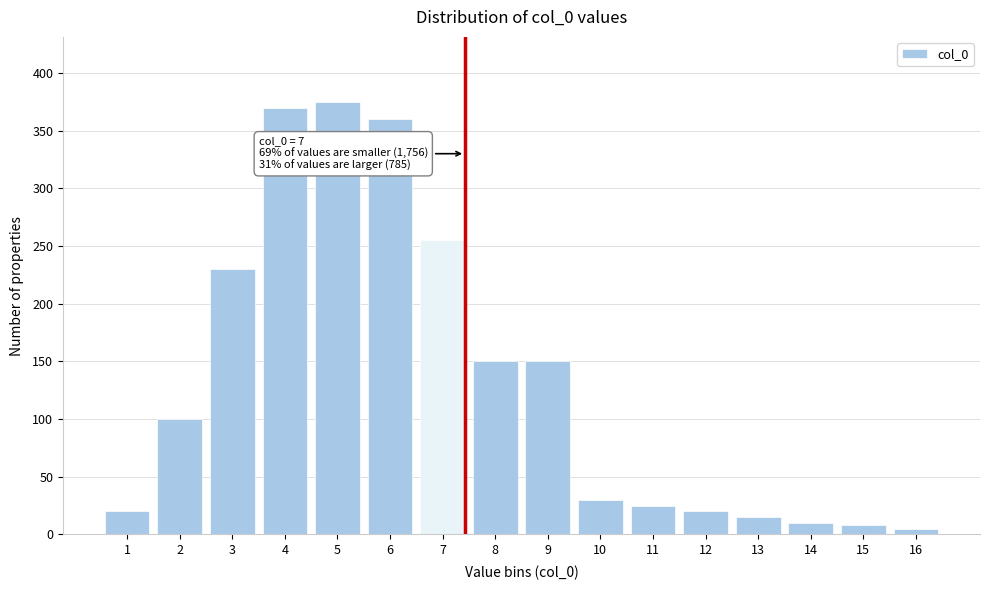

Reading left to right, list all the values displayed in this chart.

20	100	230	370	375	360	255	150	150	30	25	20	15	10	8	5